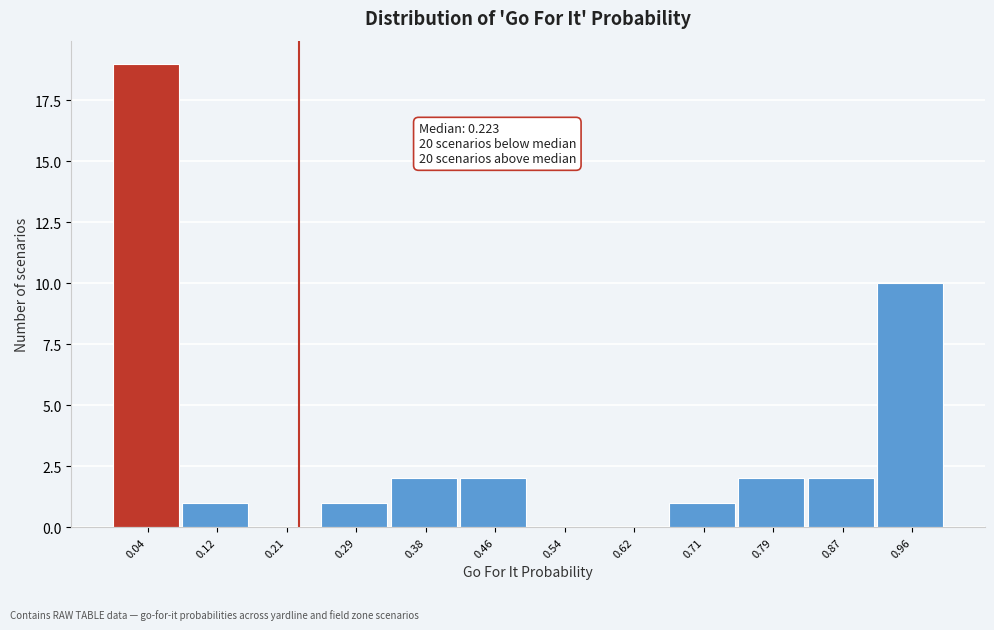

Which range on the x-axis has the tallest bar?

0.00 to 0.08